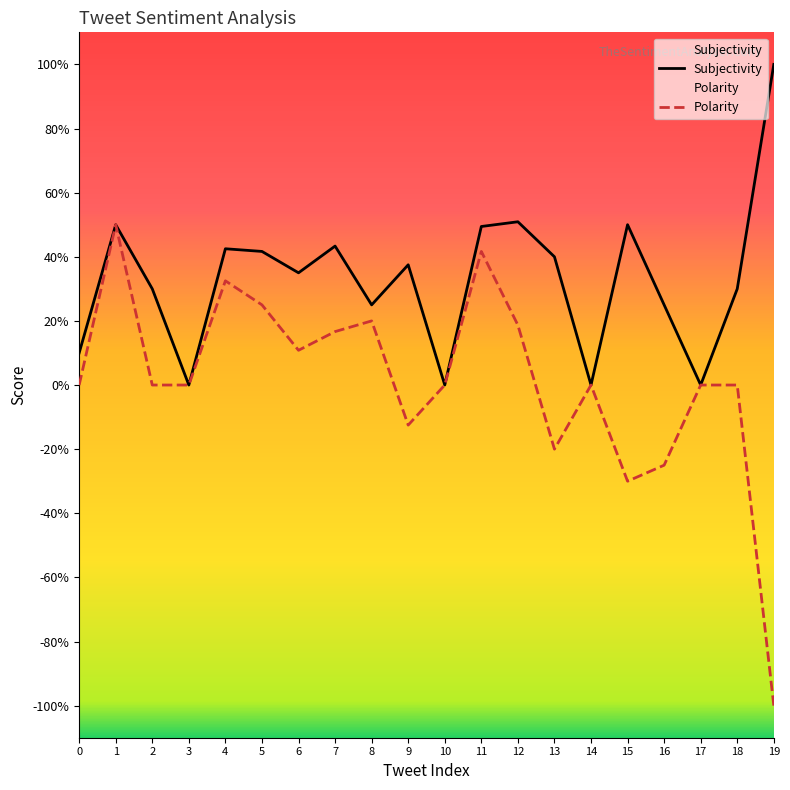

True or false: Polarity has a value of -0.7 at 14.

False